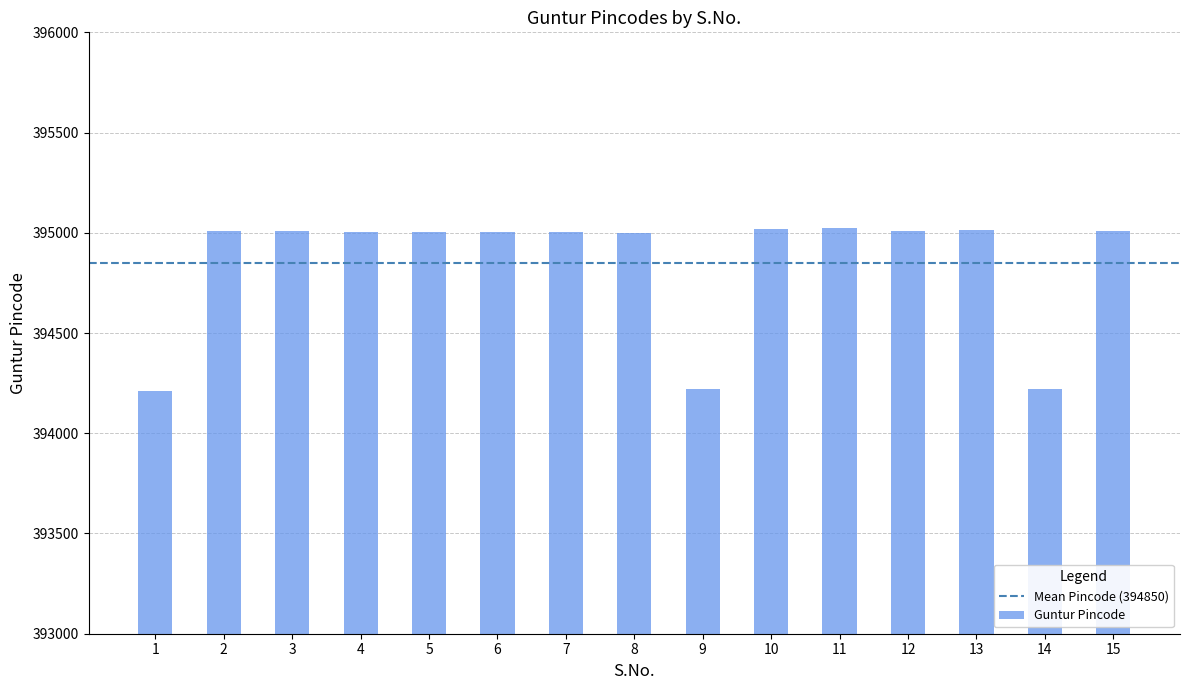

What is the value of the 12th bar from the left?

395008